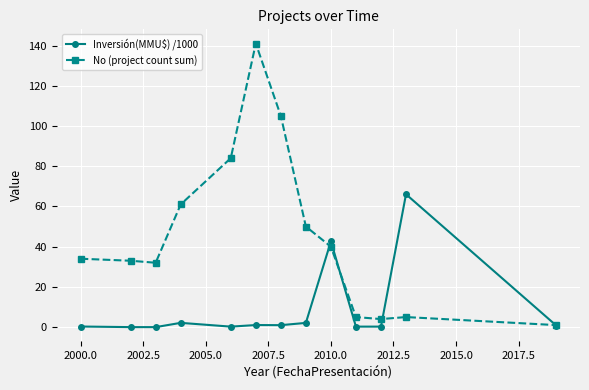

What is the highest value of the No (project count sum) series?

141.0